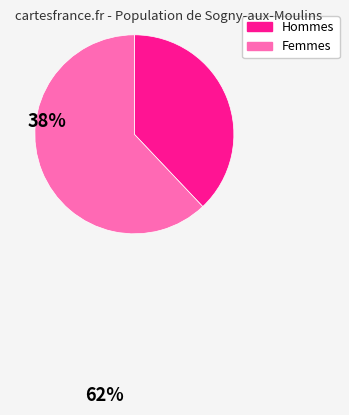

Is there a majority slice in this chart?

Yes